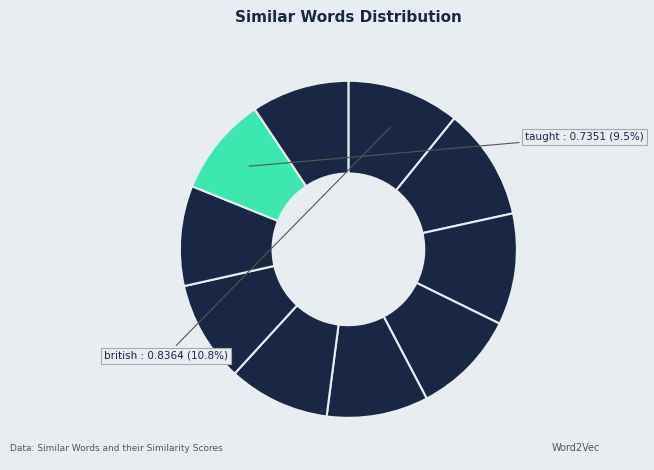

Which category has the biggest portion of the pie?

british